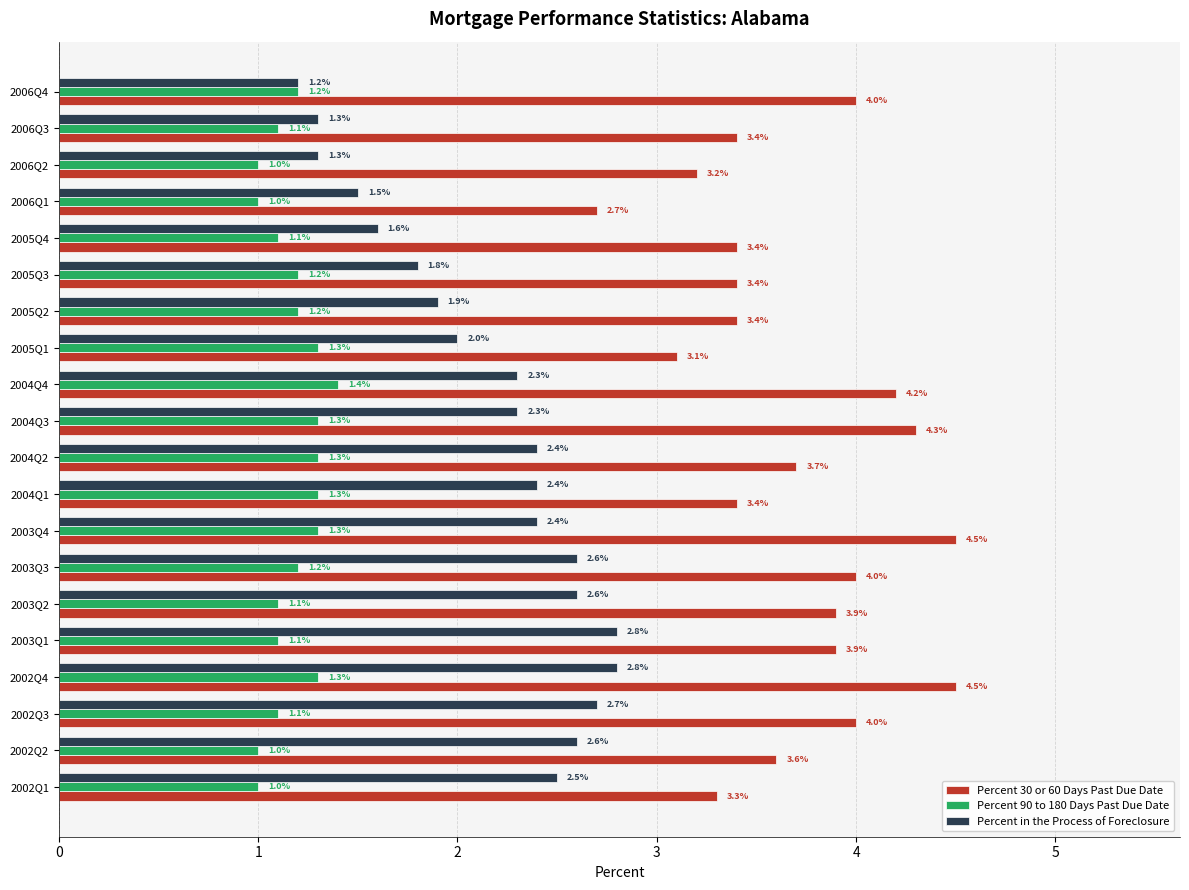

How many data points in Percent in the Process of Foreclosure are less than 2?

7